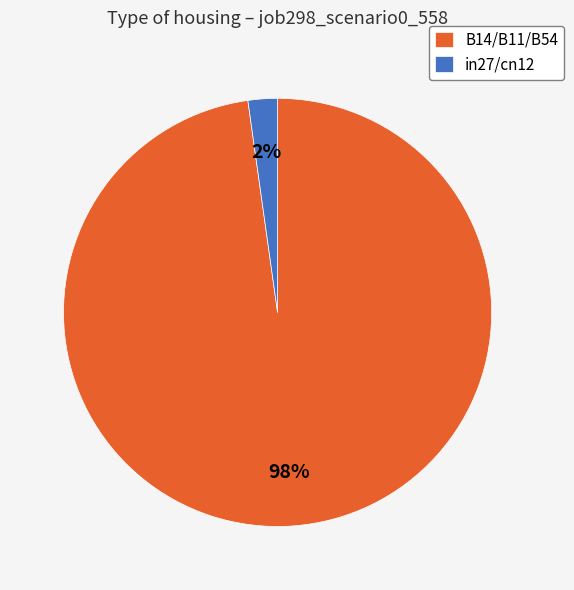

Which slice is the largest?

B14/B11/B54